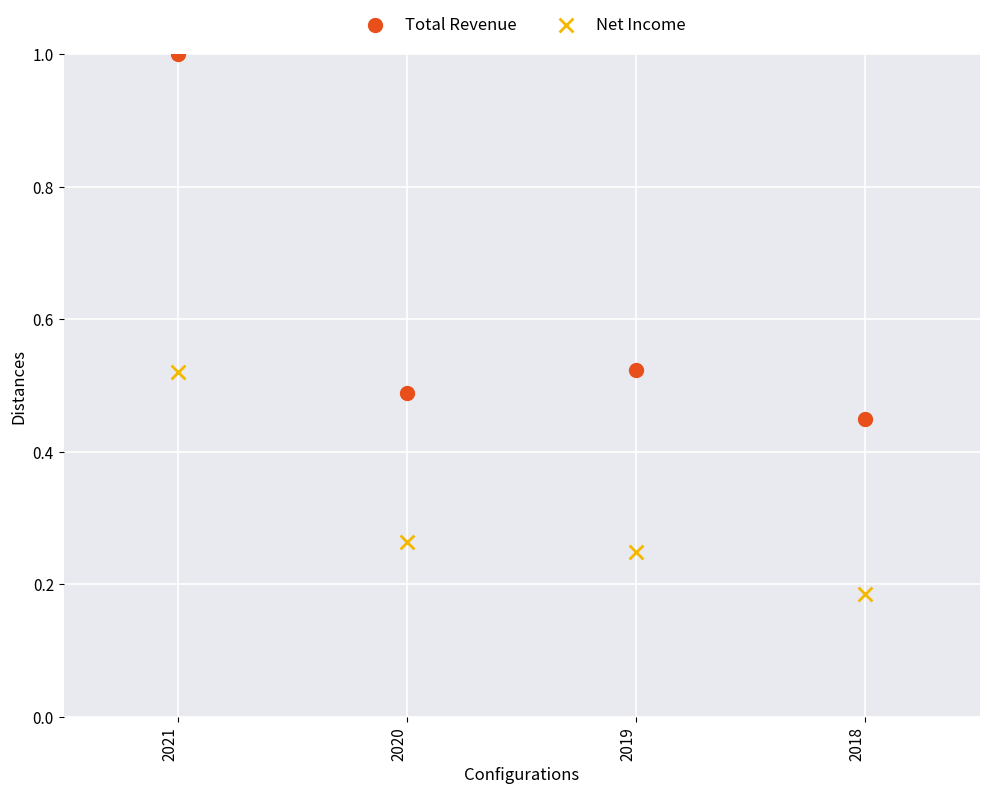

Which series reaches the minimum Y coordinate?

Net Income